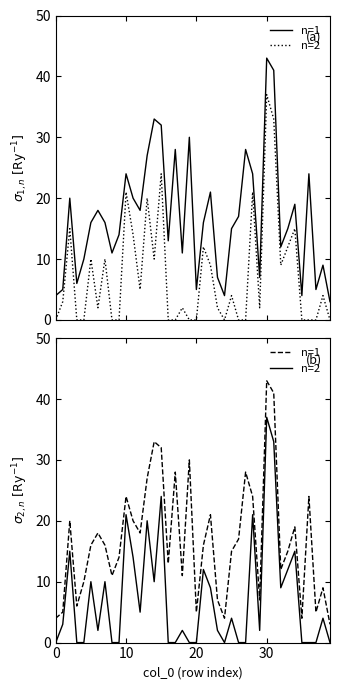

Where is n=2 nearest to the value 18?

13